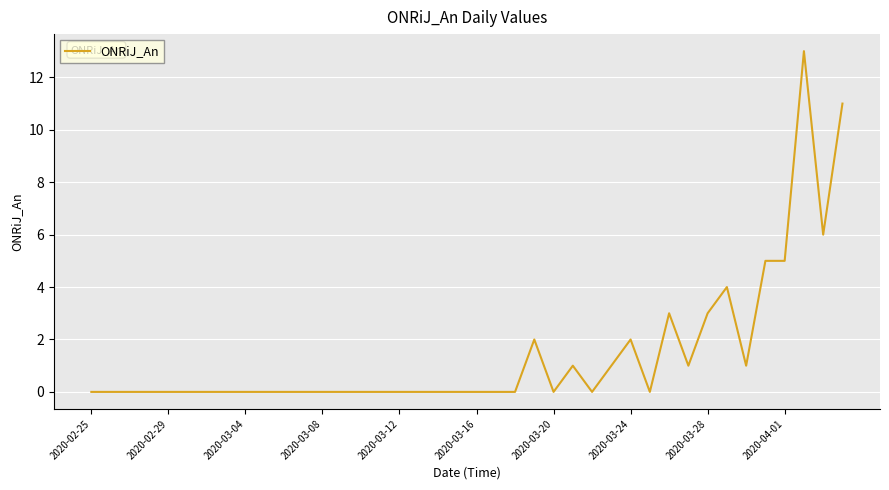

How many lines are shown in the chart?

1